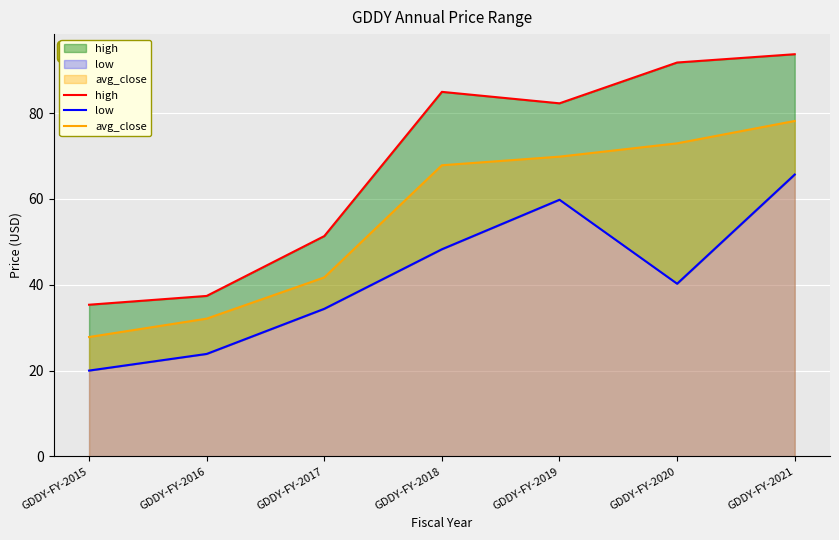

Which has a higher value, GDDY-FY-2016 or GDDY-FY-2021?

GDDY-FY-2021